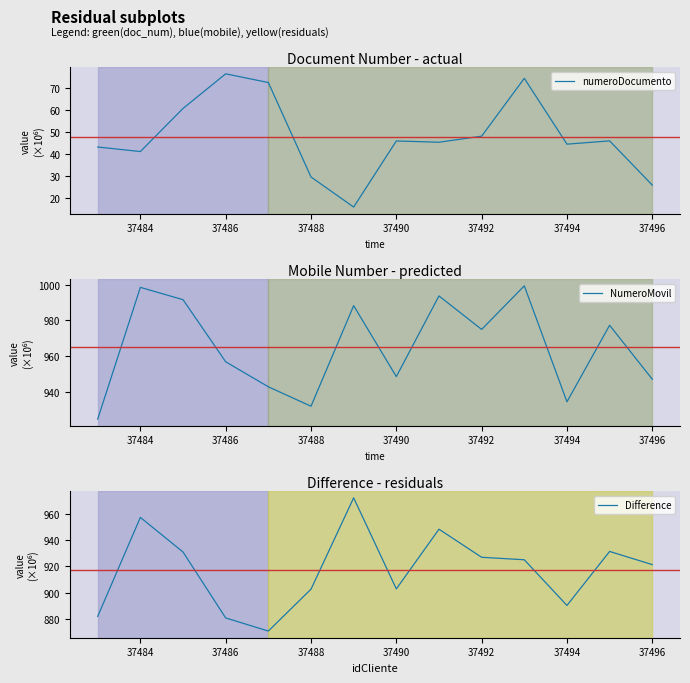

The value of Difference at 37488 is 902.7. True or false?

True